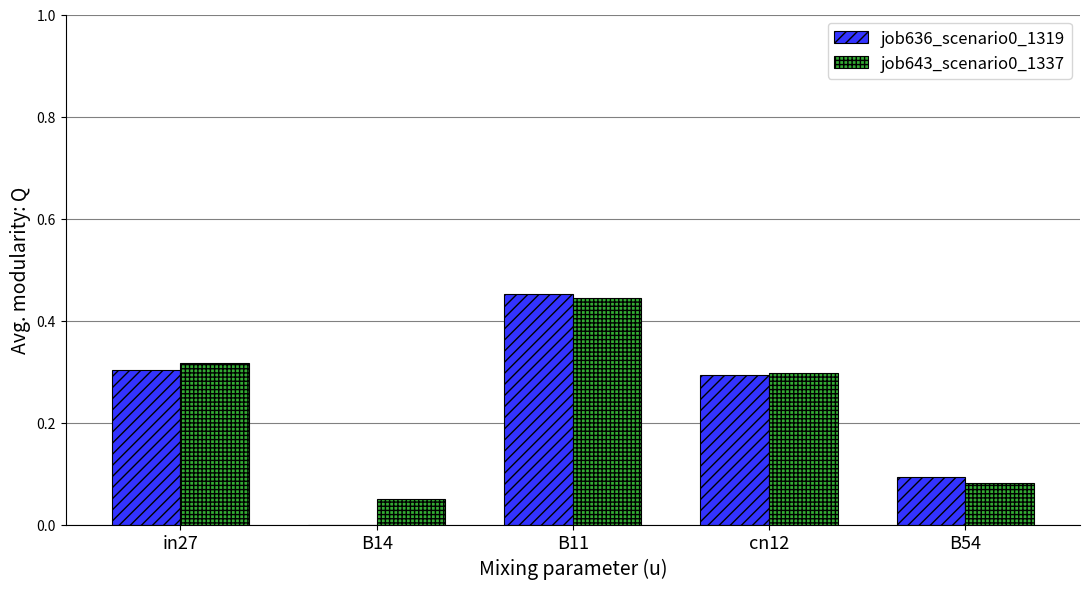

What is the sum of the job636_scenario0_1319 values at in27 and B11?

0.8